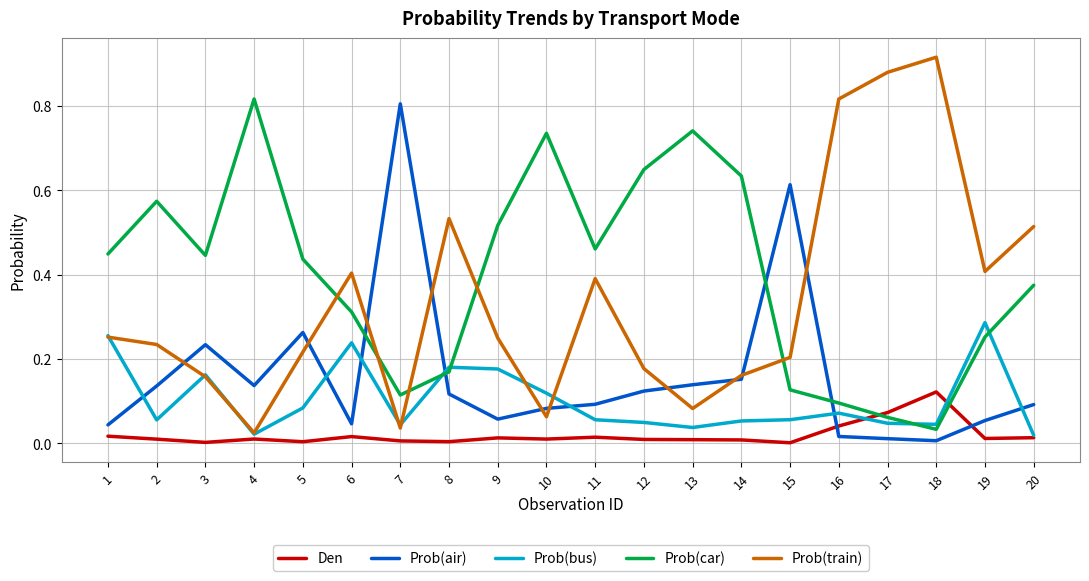

Is the value of Prob(bus) at 13 greater than the value of Prob(car) at 4?

No